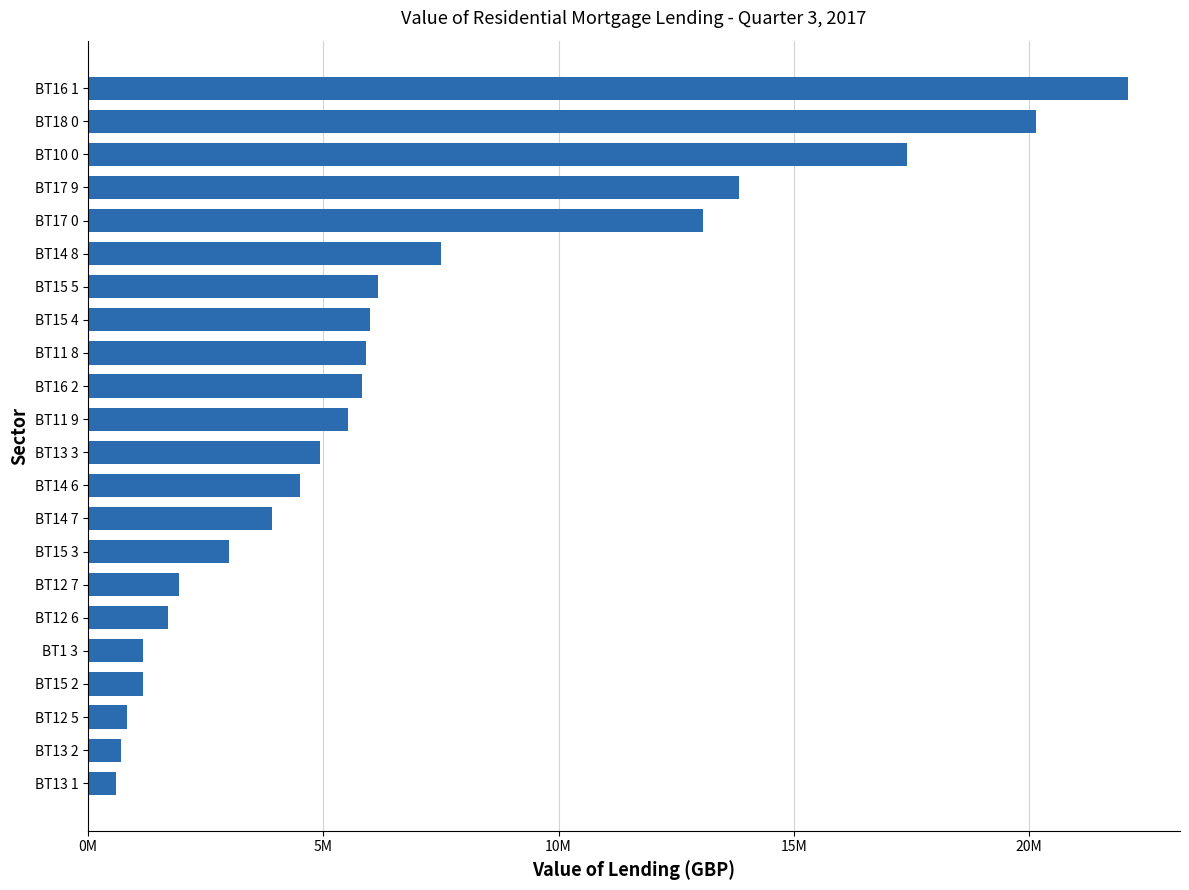

Does the chart contain any negative values?

No